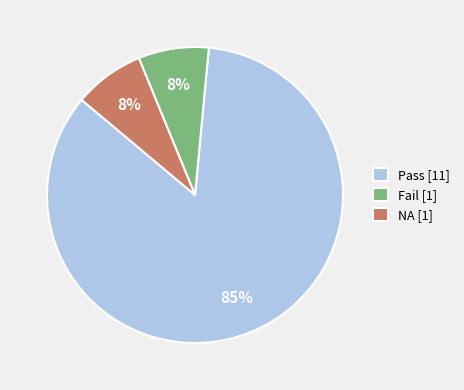

What is the largest slice in the pie chart?

Pass